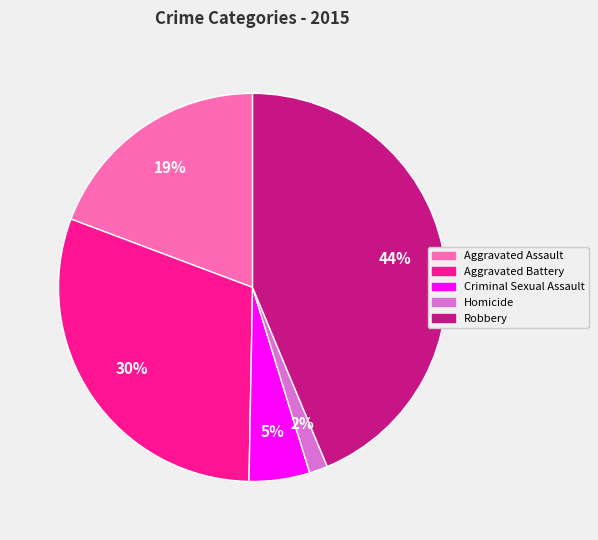

Count the number of slices in the pie.

5